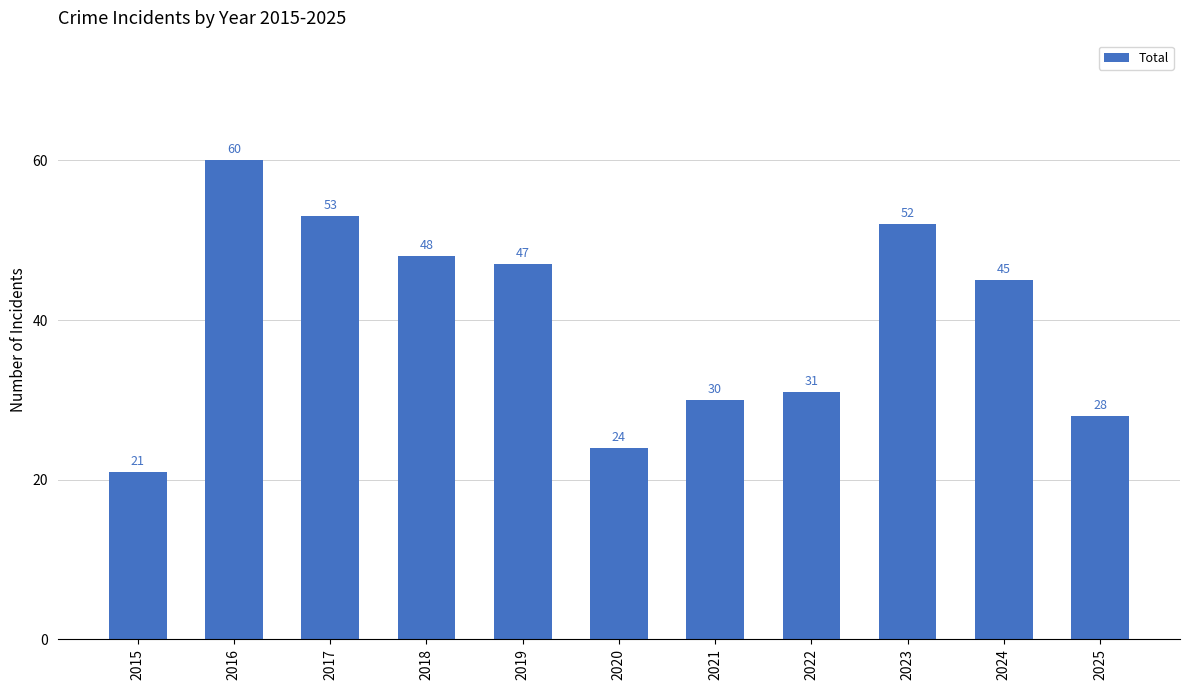

What is the change in value from 2017 to 2022?

-22